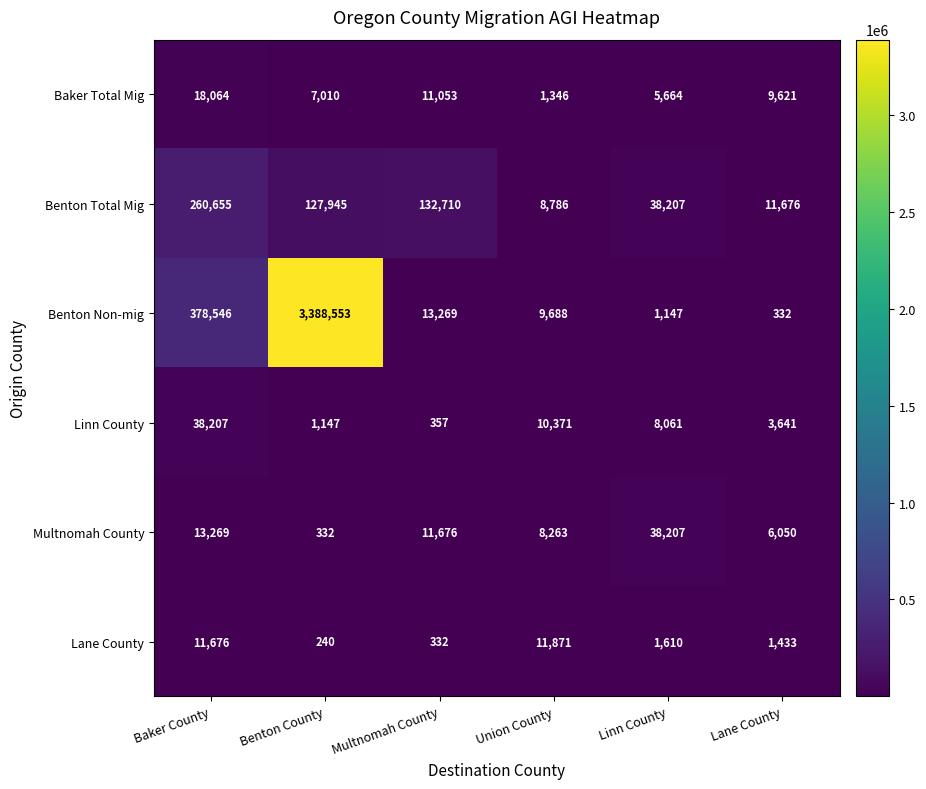

Rank the categories by Benton Total Mig value from highest to lowest.

Baker County, Multnomah County, Benton County, Linn County, Lane County, Union County